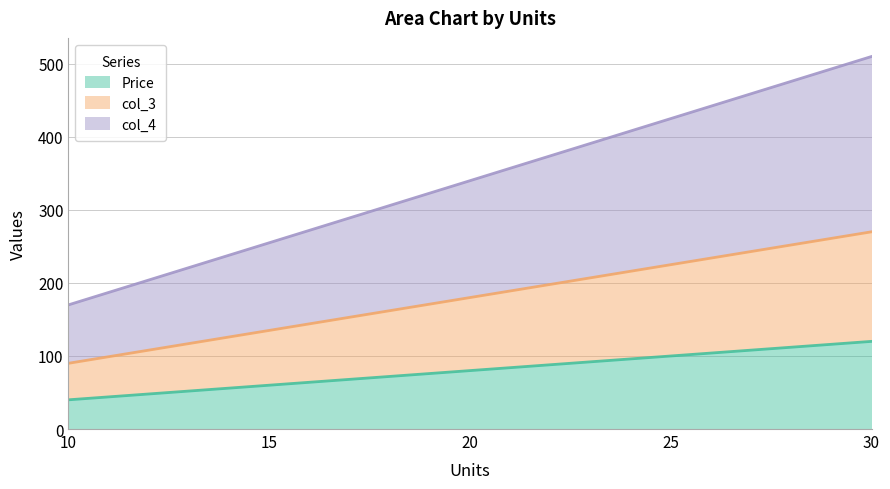

What is the smallest value displayed?

40